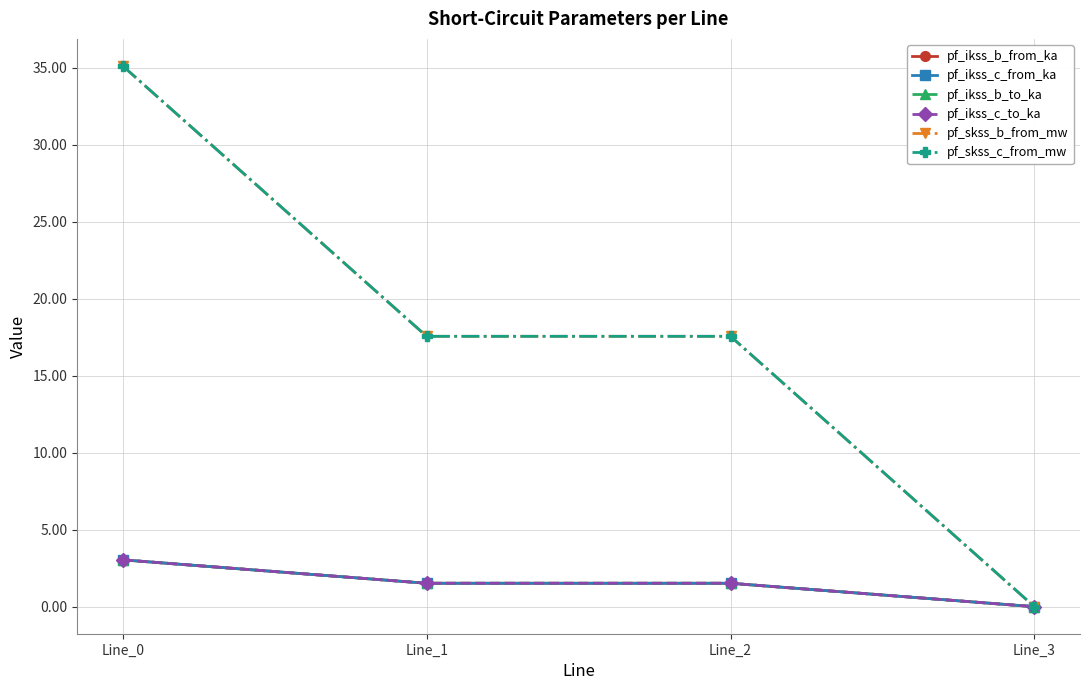

True or false: pf_ikss_c_to_ka and pf_ikss_b_to_ka cross at least once.

False